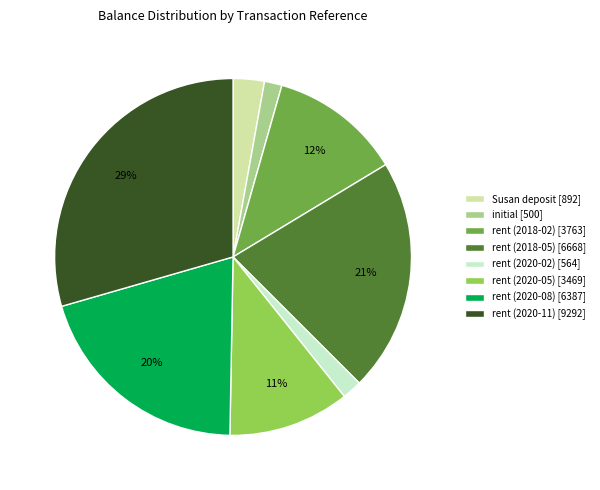

What percentage is the initial slice, to the nearest percent?

2%